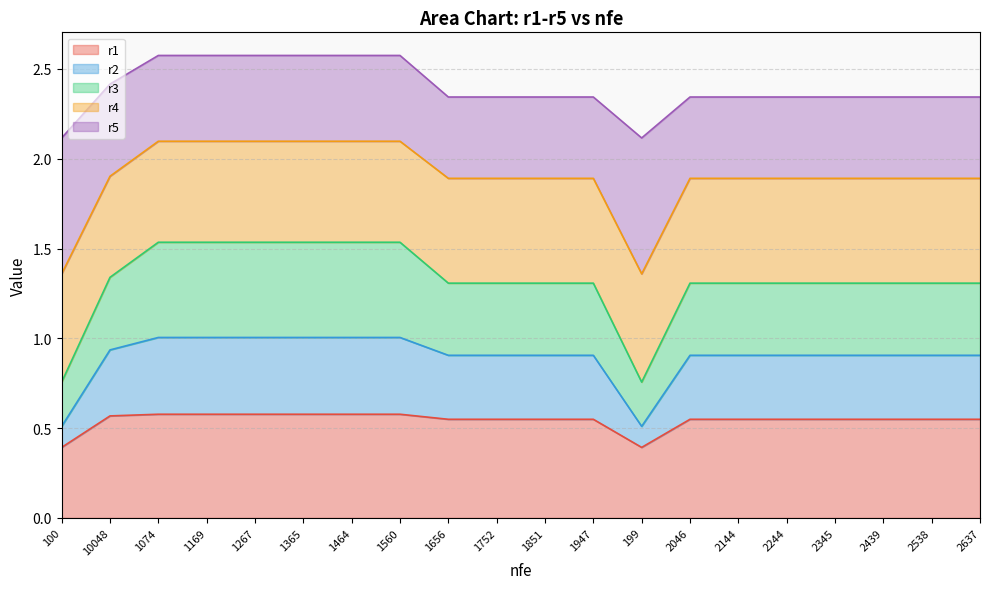

True or false: r2 and r3 cross at least once.

False